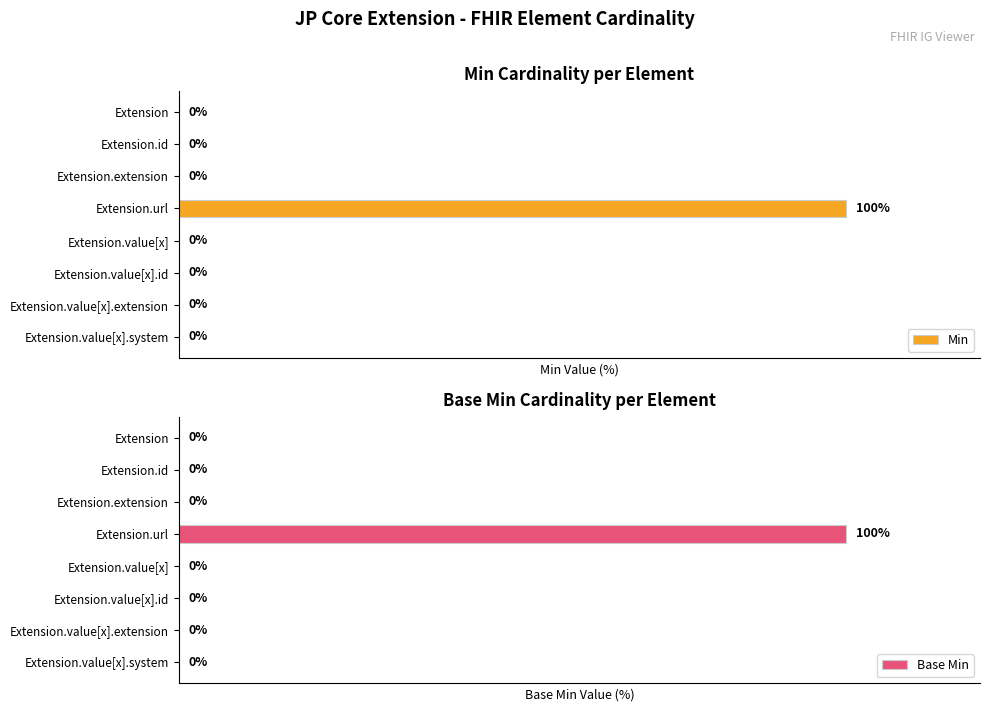

Which category has the highest value in the Min series?

Extension.url